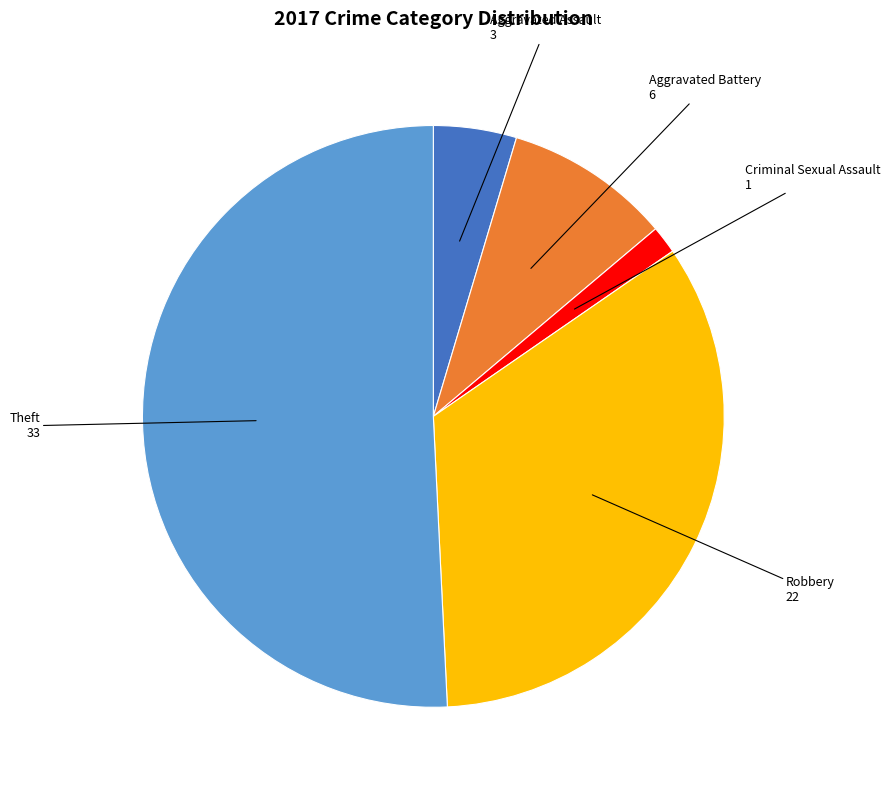

Is there a majority slice in this chart?

Yes